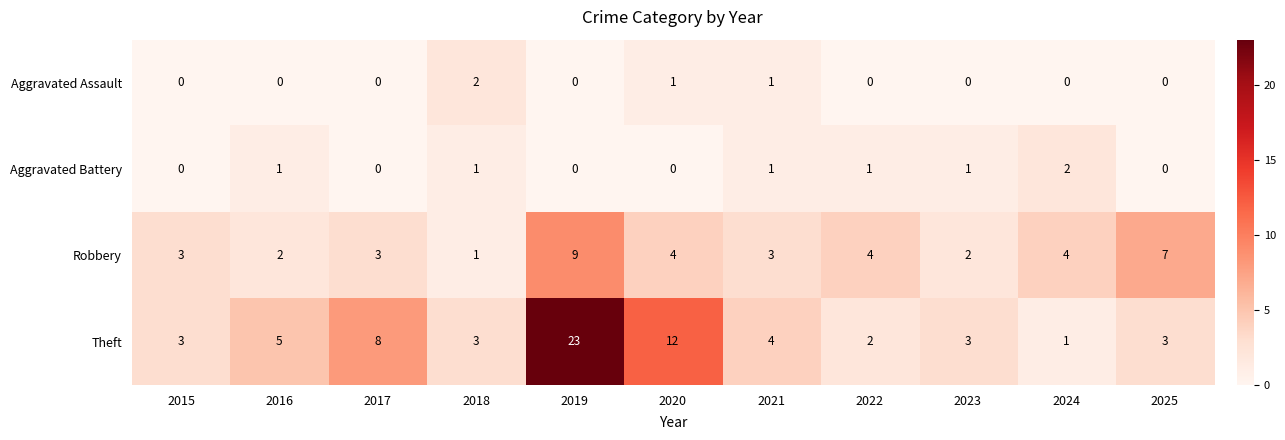

Rank the series at 2023 from lowest to highest value.

Aggravated Assault, Aggravated Battery, Robbery, Theft